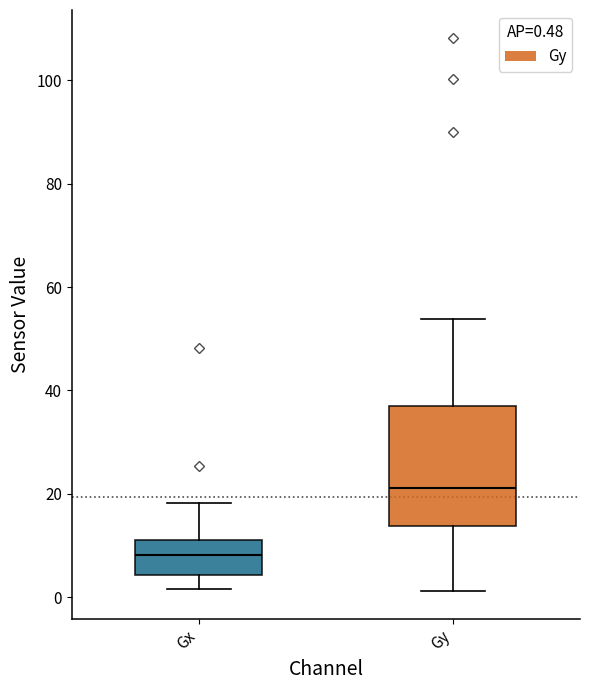

Which box has the highest median line?

Gy